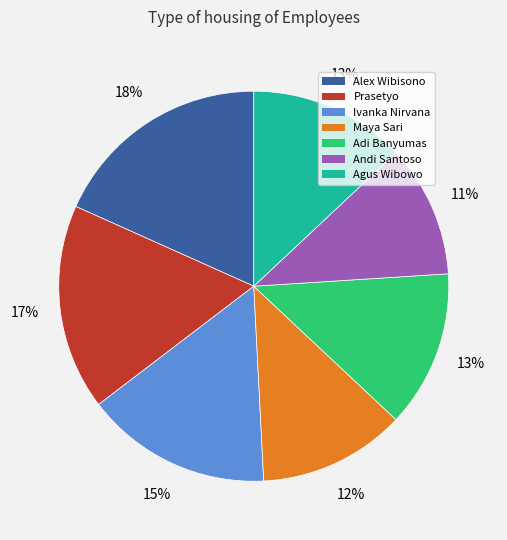

To the nearest percent, what is the difference between the Adi Banyumas and Ivanka Nirvana slice percentages?

2%